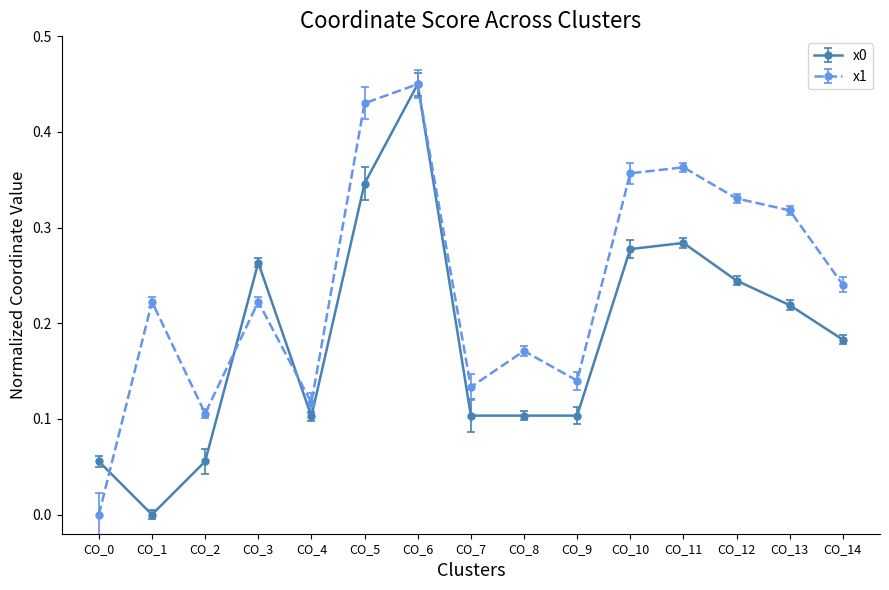

Which category has the lowest value in the x0 series?

CO_1